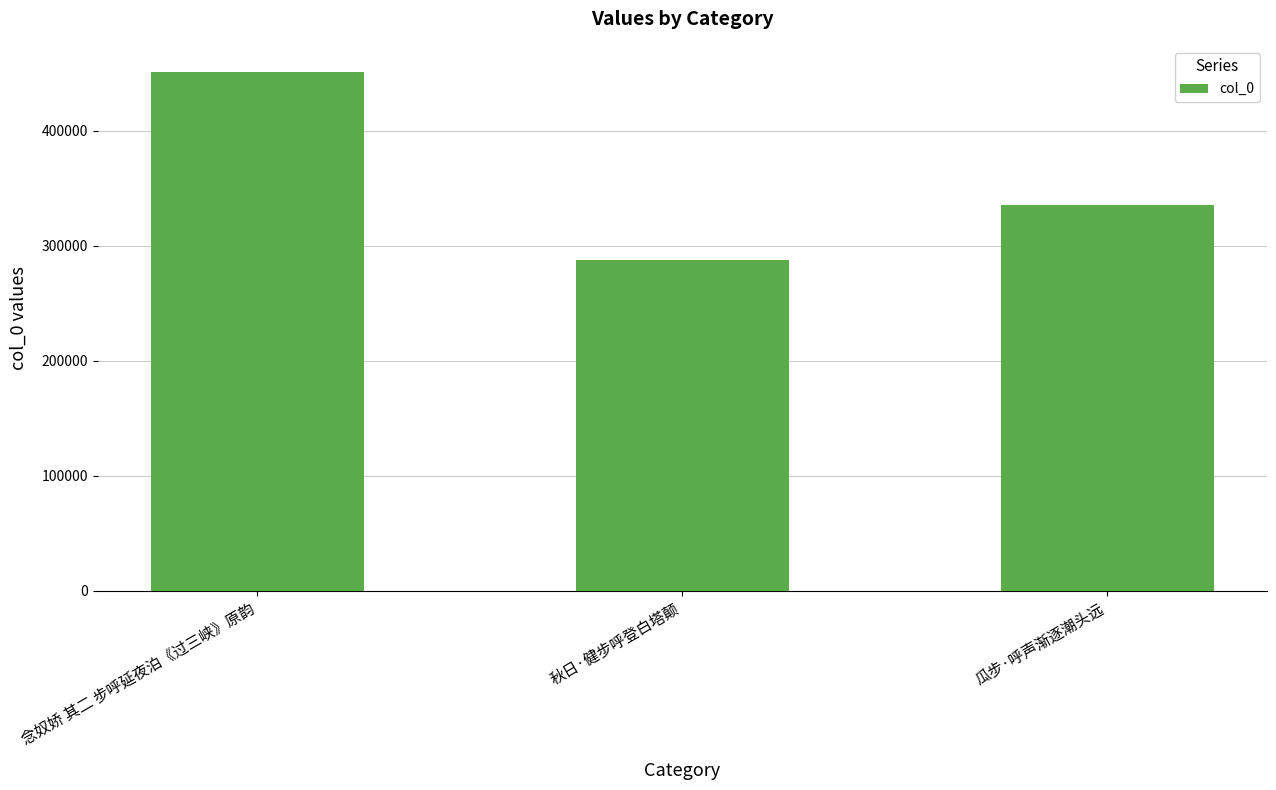

Does the chart contain any negative values?

No